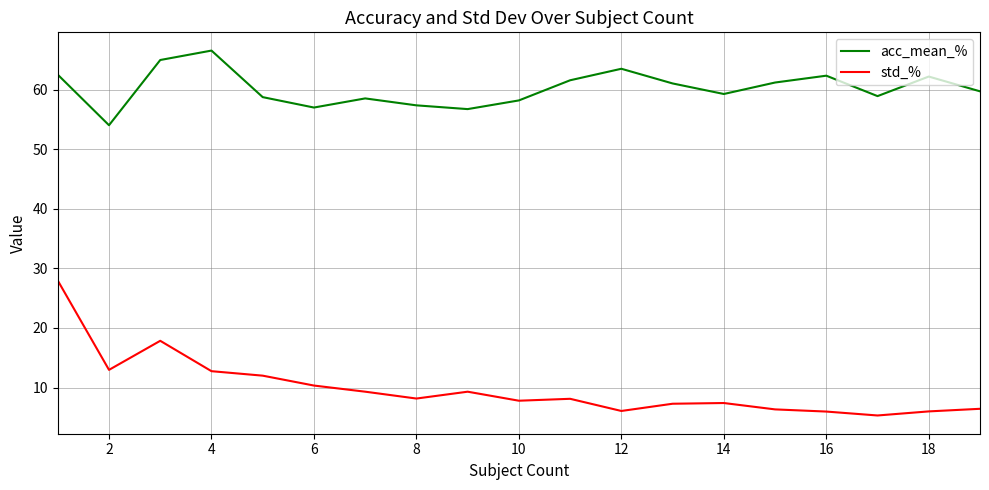

List the series in order of their overall mean, highest first.

acc_mean_%, std_%